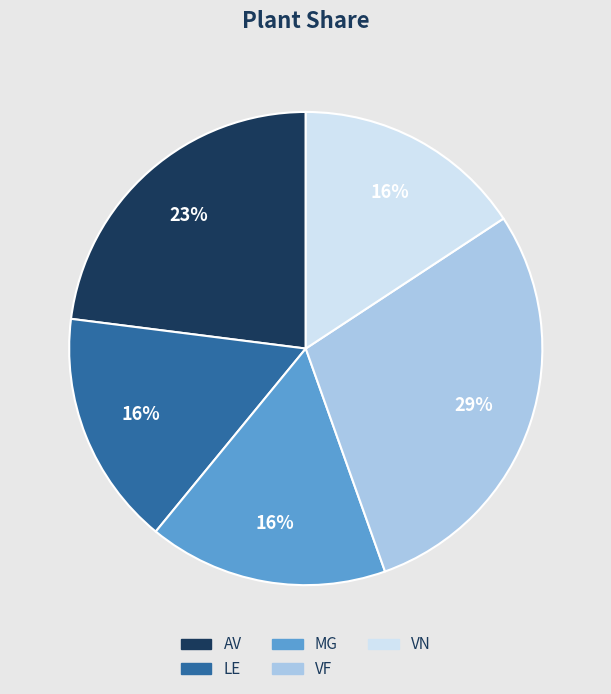

Is VN the majority of the pie?

No